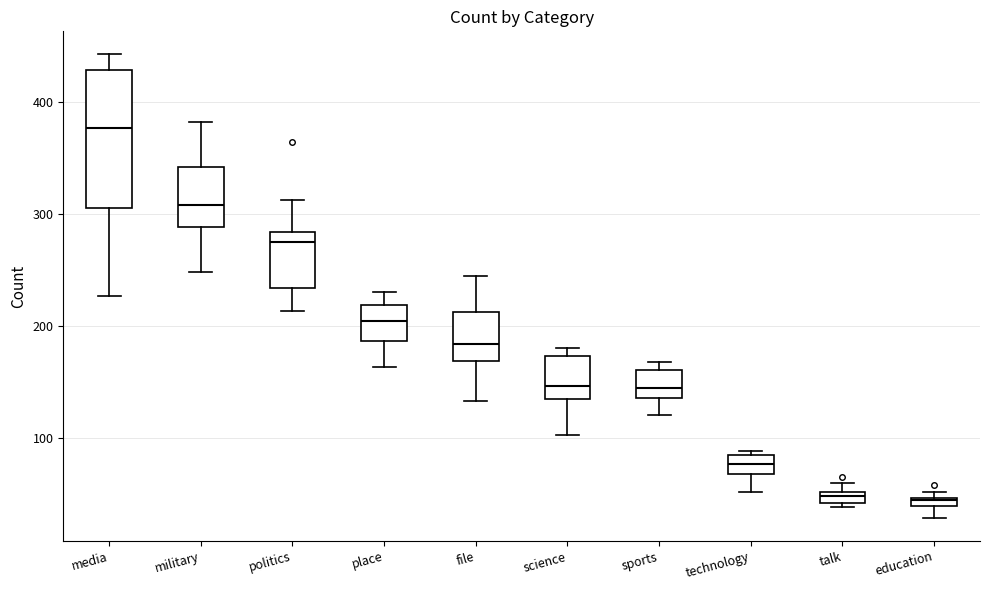

Where does the lower whisker of the box for place end on the y-axis? The values are not printed on the chart, so give them approximately, as read against the axis.

160